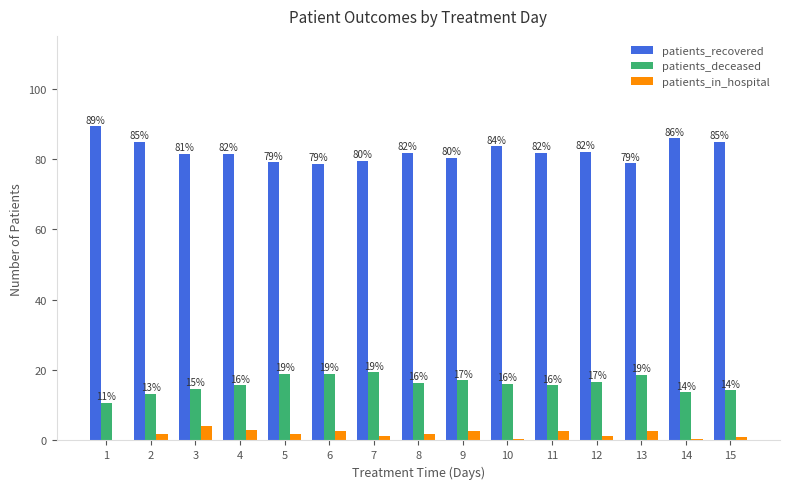

Which series changed the most between 12 and 13?

patients_recovered